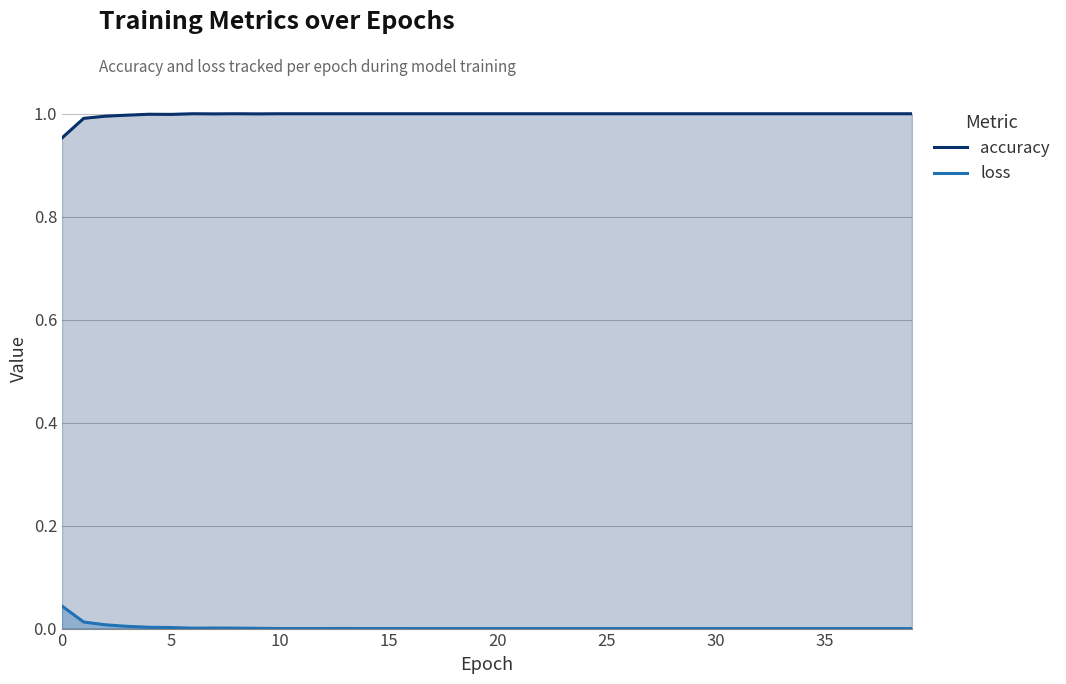

How many data points does each series have?

40